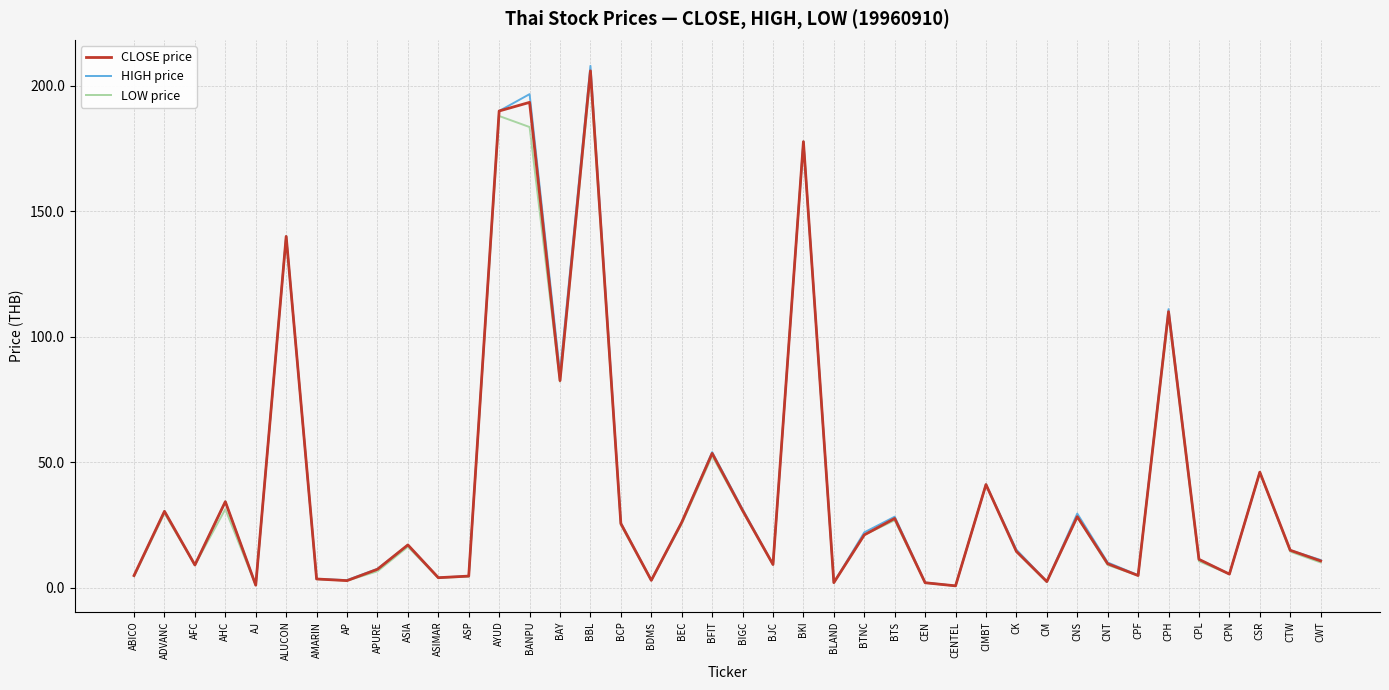

What is the spread (max minus min) of values at CK?

0.8